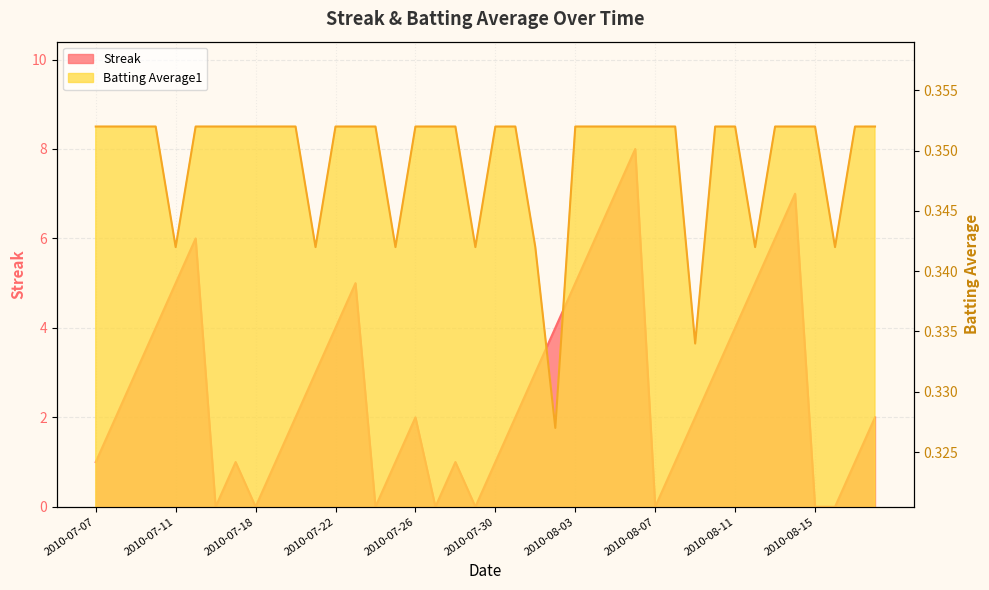

What is the label of the 12th point from the left?

2010-07-21